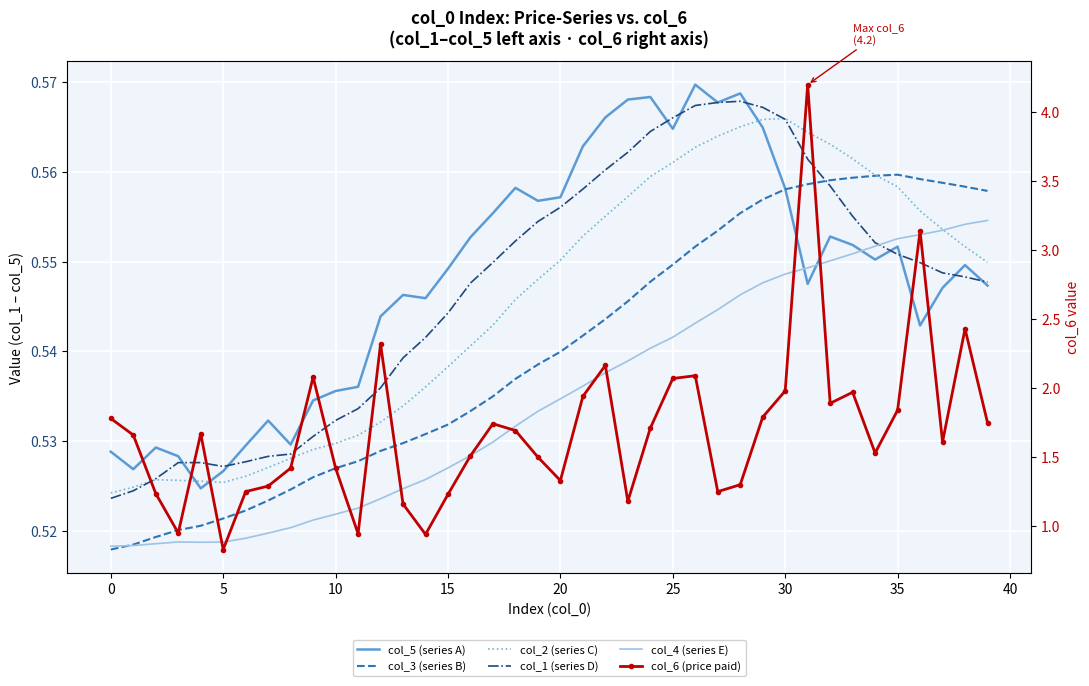

Rank the series by their maximum value, from highest to lowest.

col_6 (price paid), col_5 (series A), col_1 (series D), col_2 (series C), col_3 (series B), col_4 (series E)